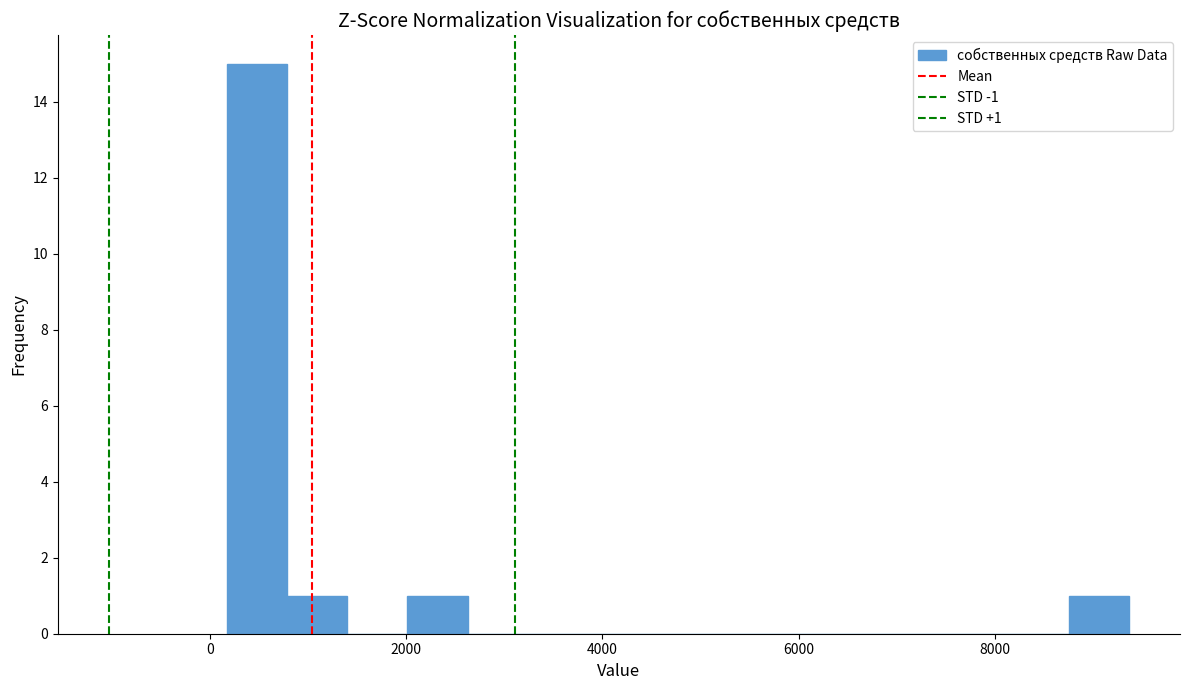

Around what value on the x-axis is the tallest bar? Give the approximate position of its centre, as read against the axis.

400